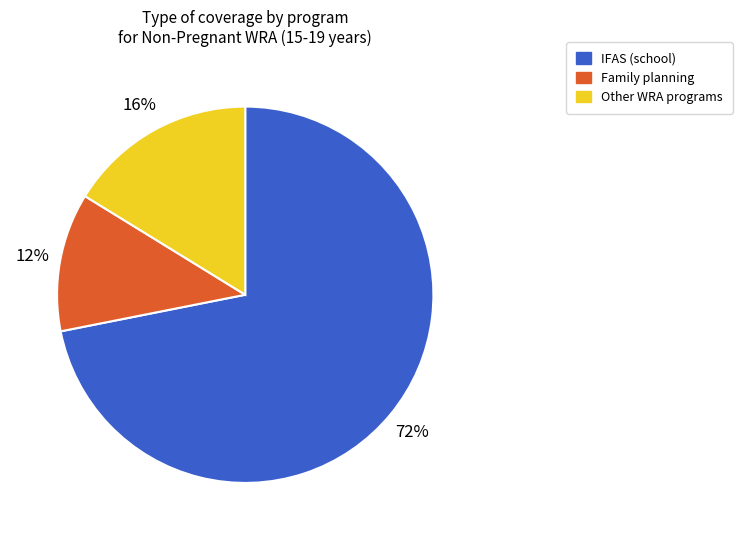

How many segments does this pie chart have?

3